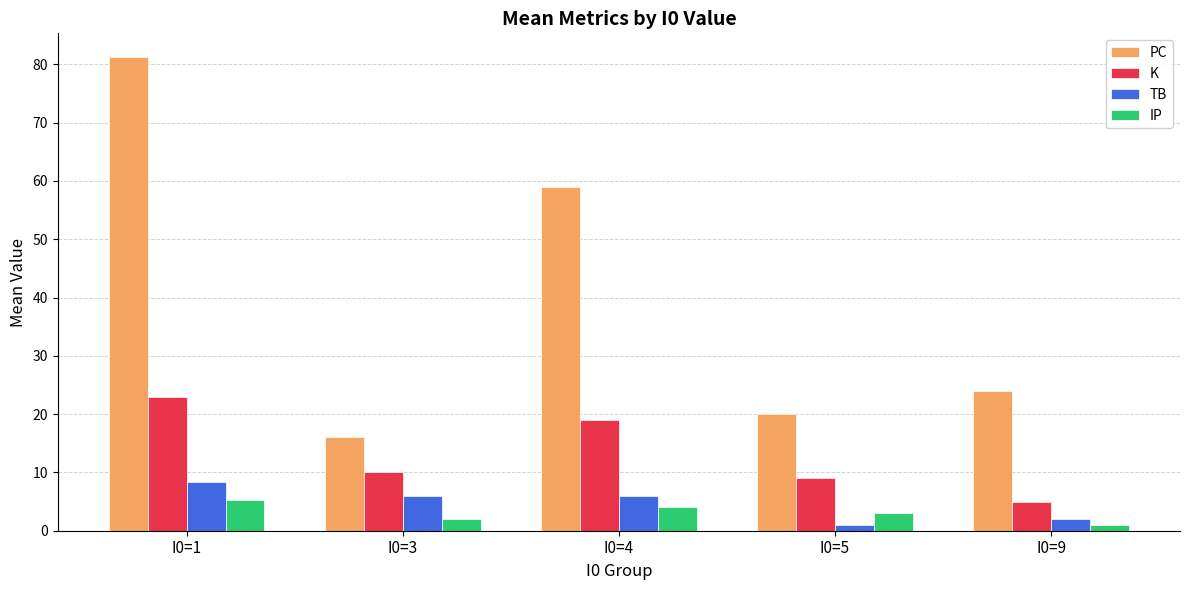

How many bars are there in each group?

4